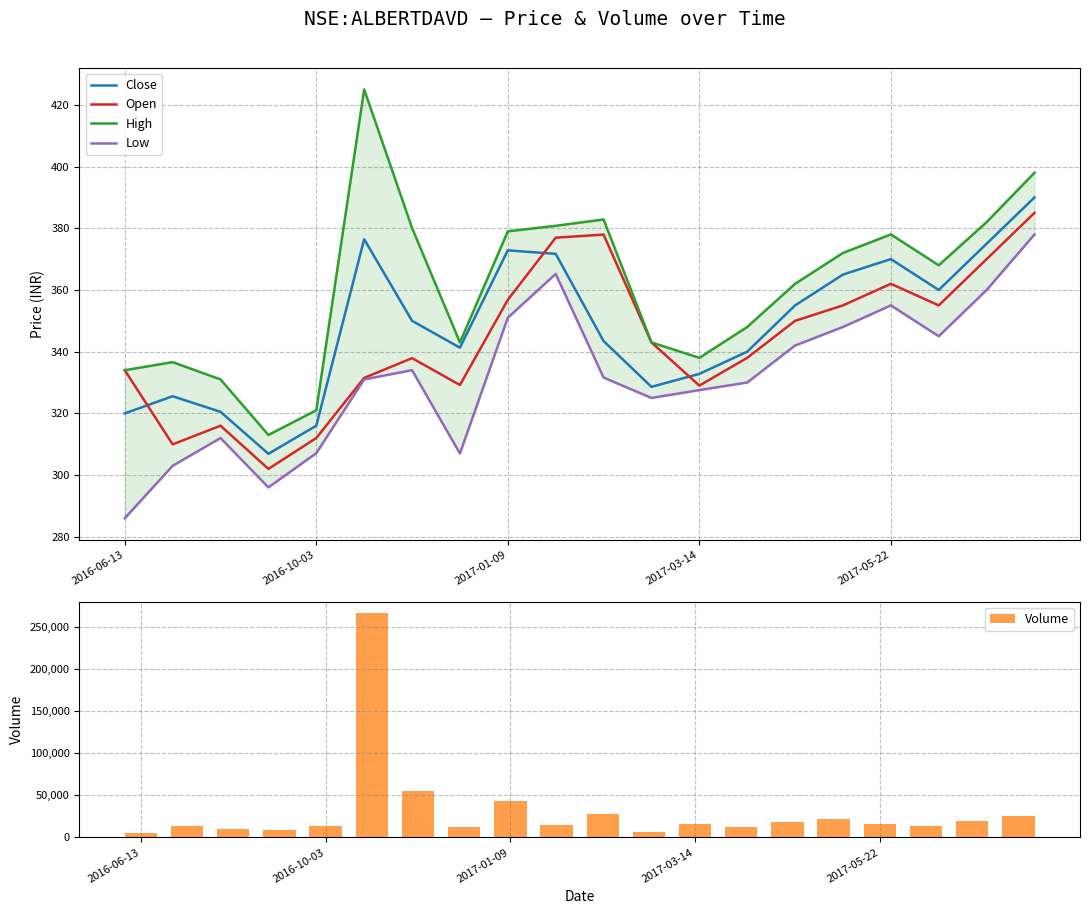

Which series has the largest range (max minus min)?

Volume